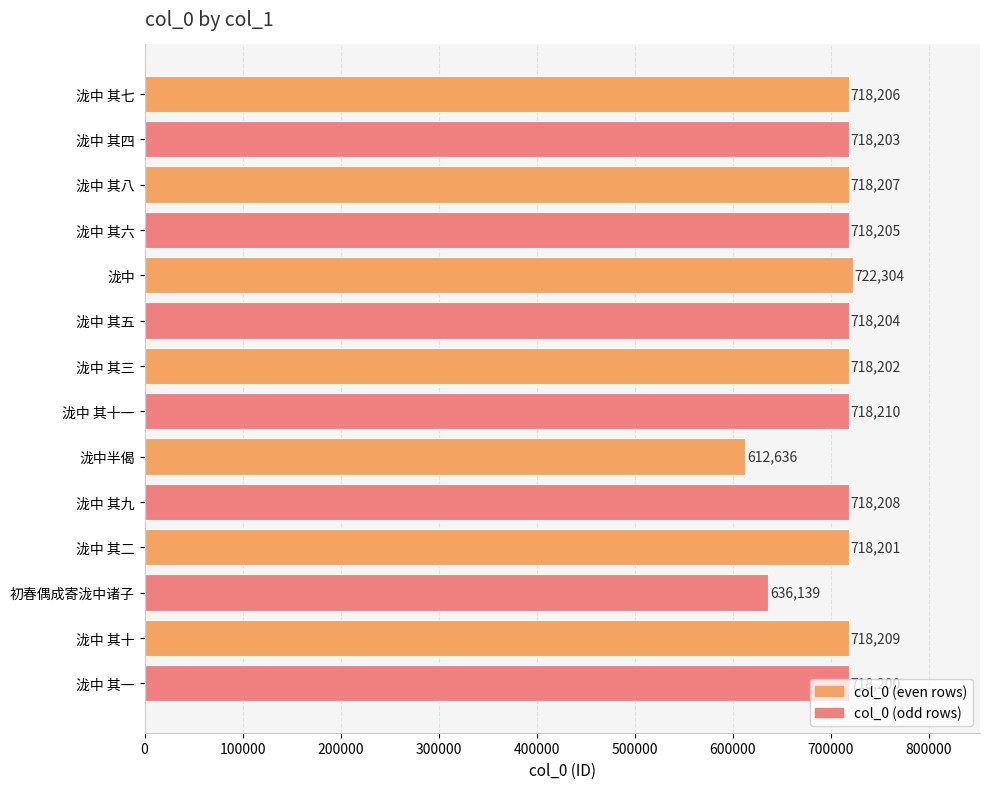

Where is the data nearest to the value 667470?

初春偶成寄泷中诸子